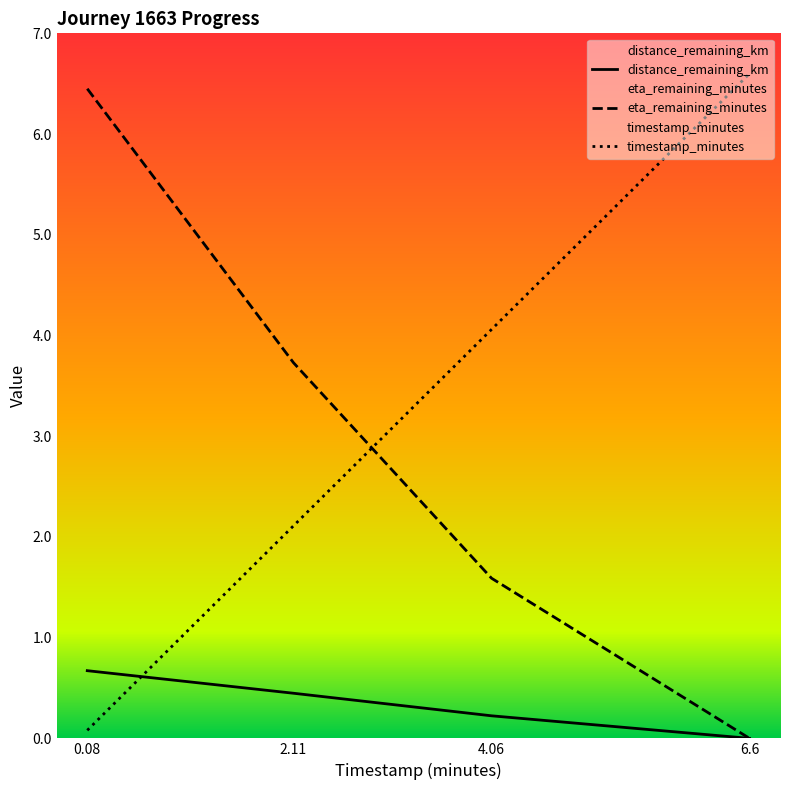

How many data points in eta_remaining_minutes are above 3?

2